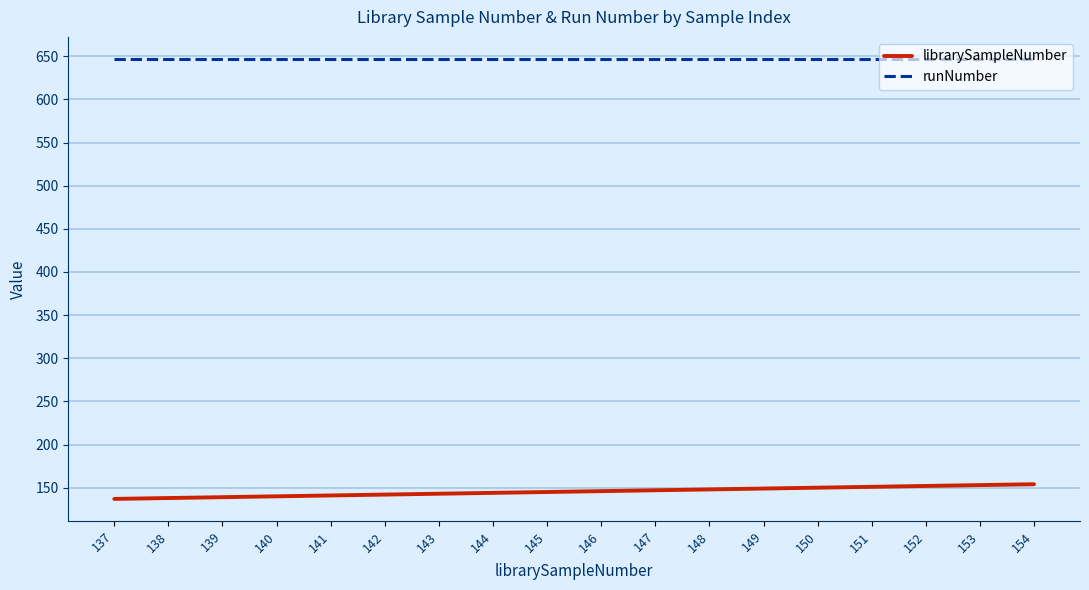

What is the maximum value shown in the chart?

647